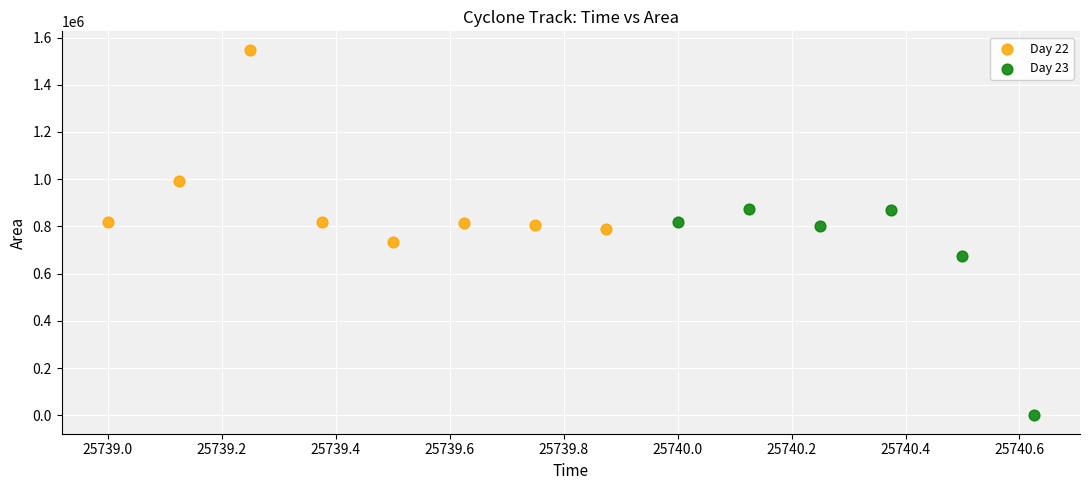

Which series reaches the minimum Y coordinate?

Day 23